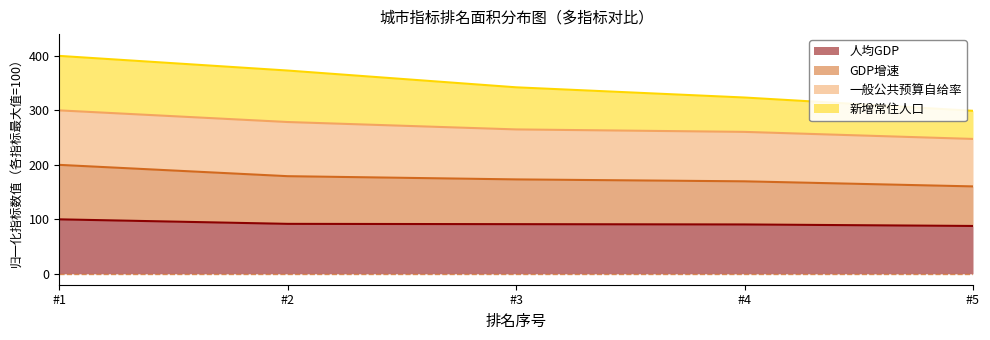

What is the total value across all series at #3?

342.3